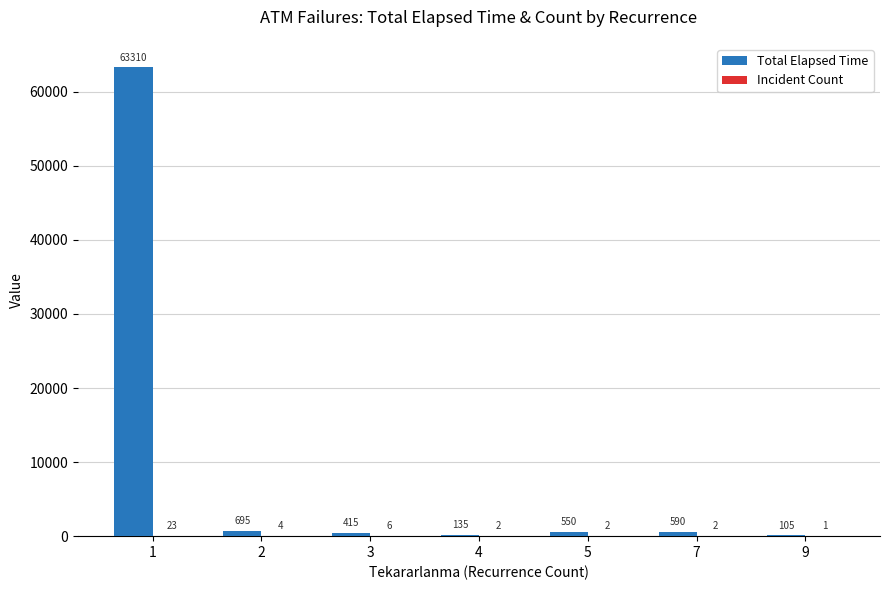

What is the spread (max minus min) of values at 5?

548